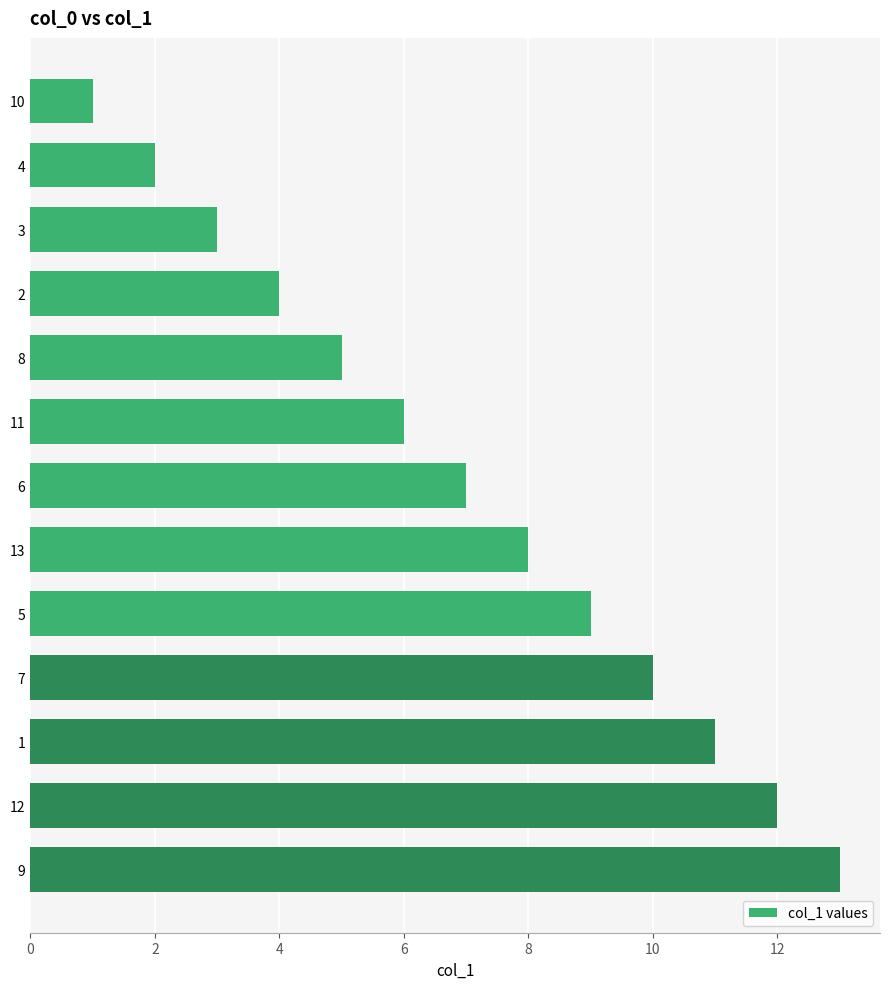

What is the maximum value shown in the chart?

13